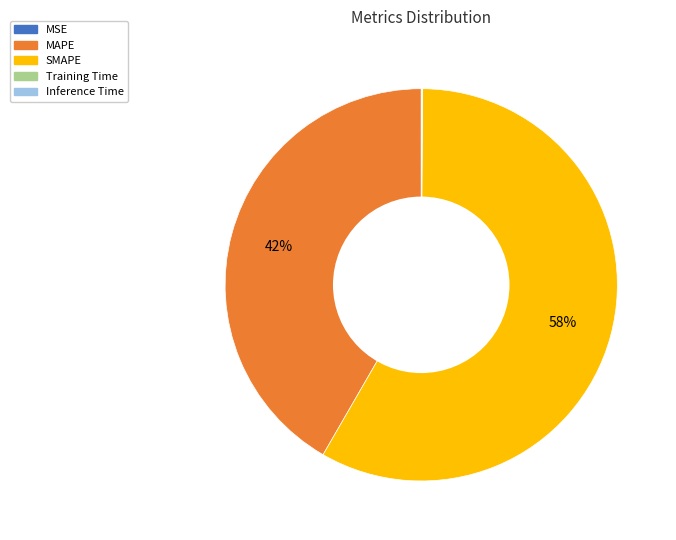

Does any single category account for the majority?

Yes